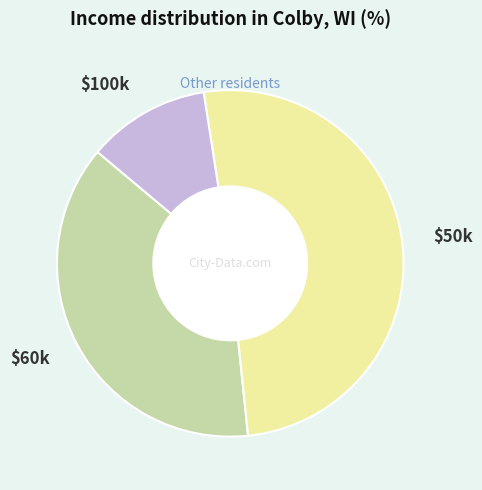

How many segments does this pie chart have?

3